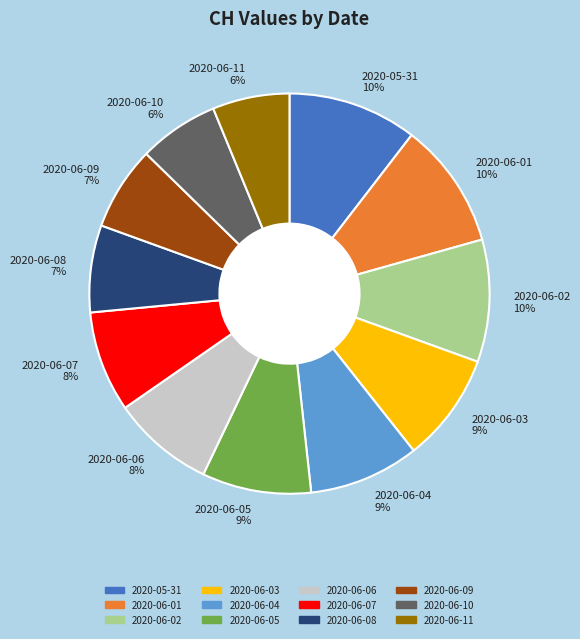

To the nearest percent, what portion does 2020-06-09 7% represent?

7%